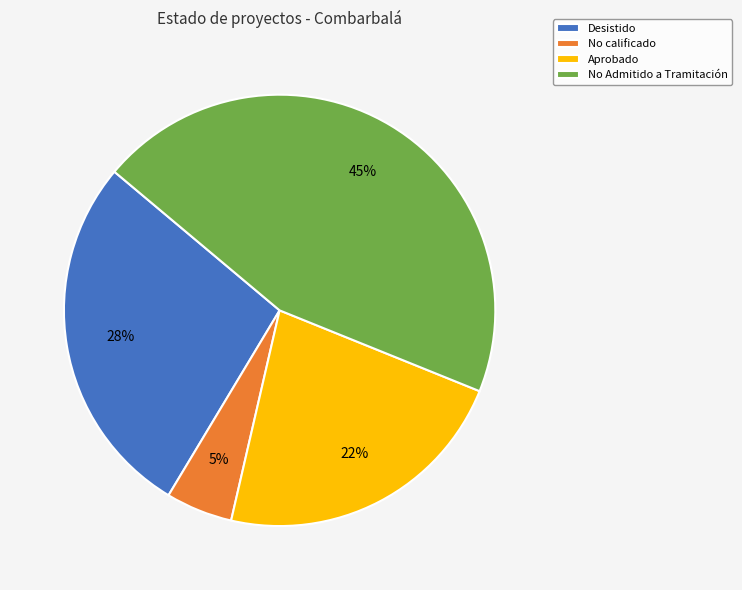

Which has a higher value, No calificado or Desistido?

Desistido